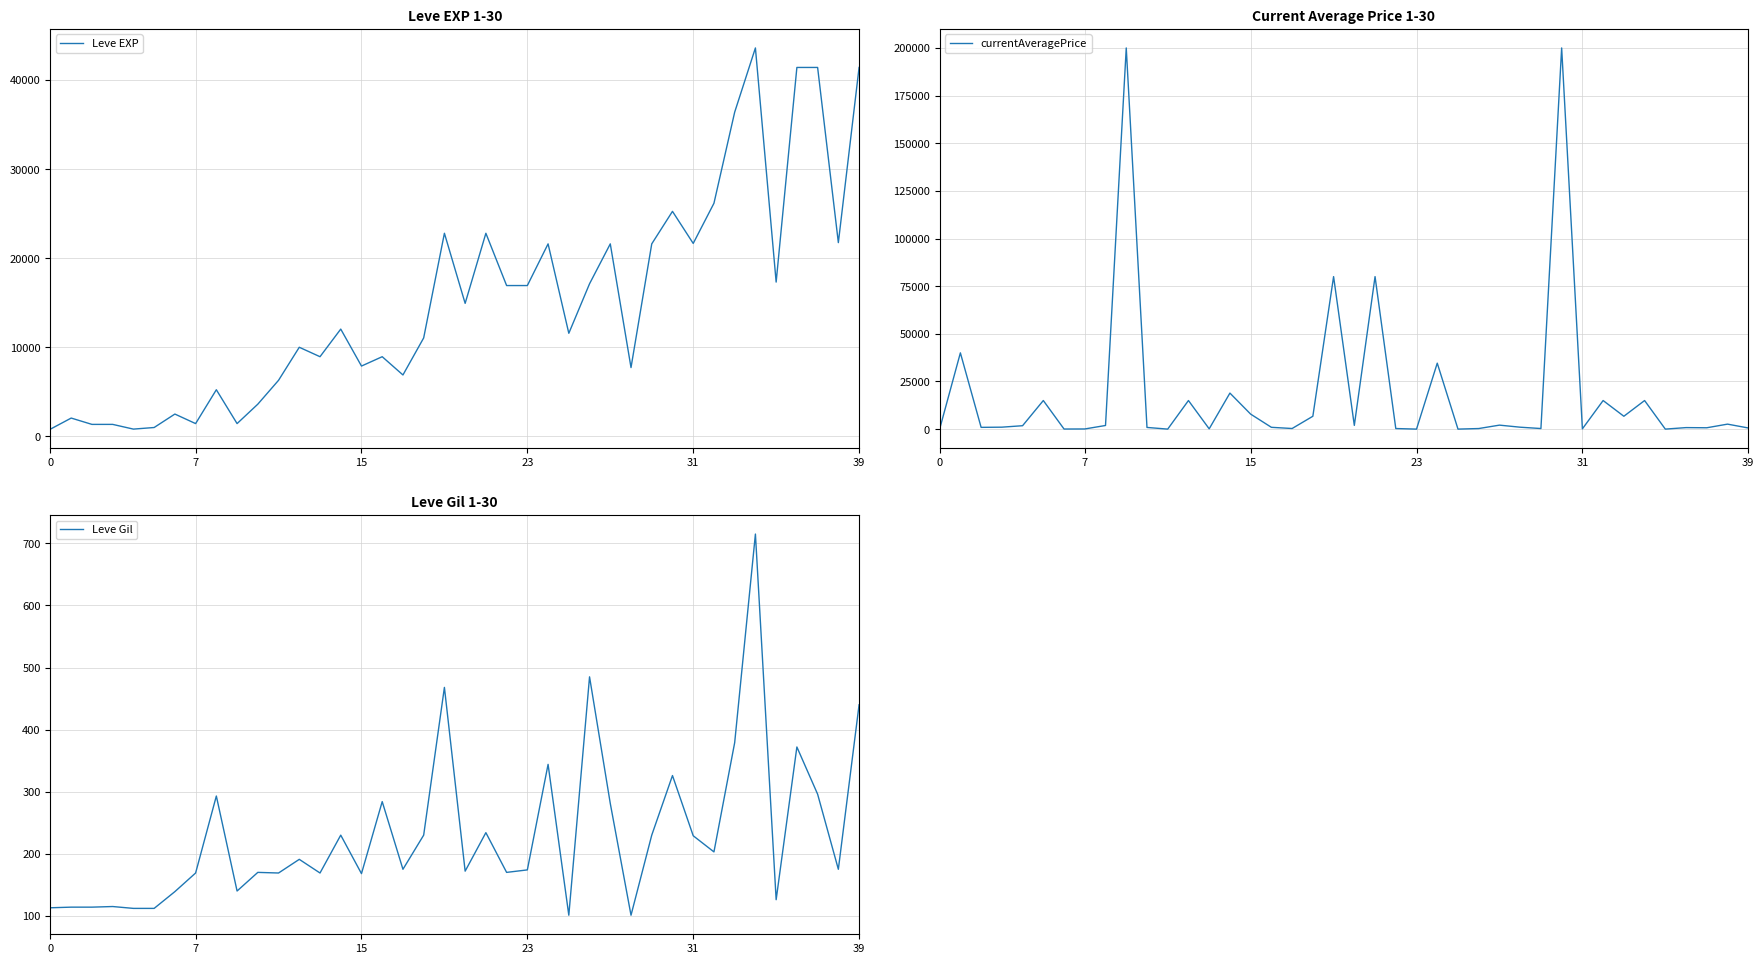

At 13, list the series in order from smallest to largest.

currentAveragePrice, Leve Gil, Leve EXP